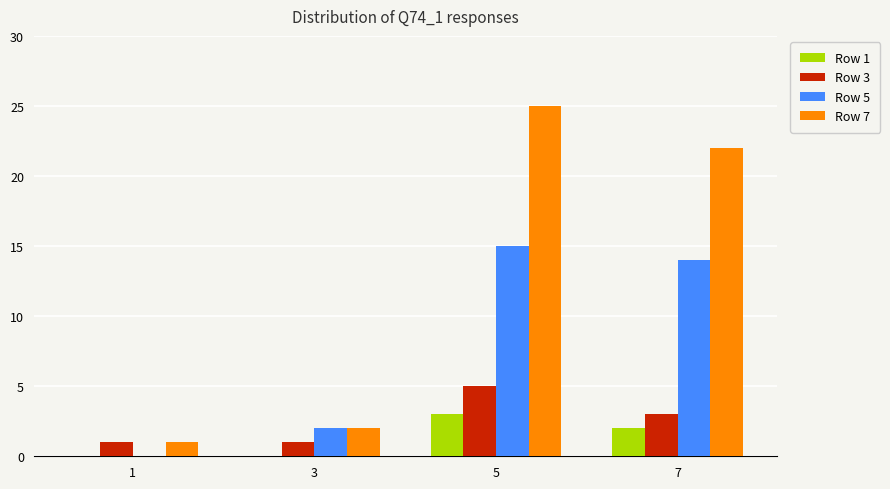

Between 5 and 7, which series saw the biggest shift?

Row 7